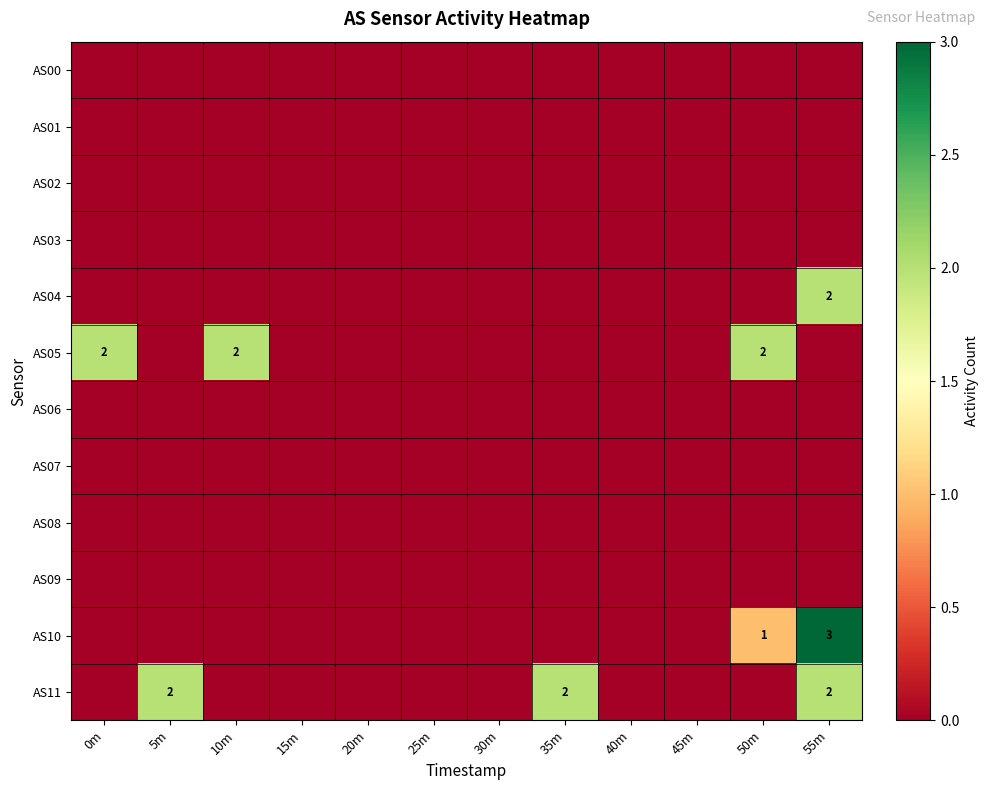

The value of AS10 at 50m is 0. True or false?

False